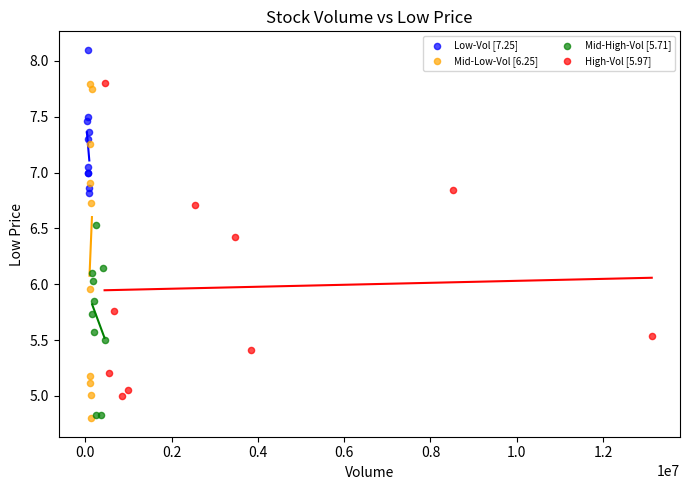

What are all the series names shown in the legend?

Low-Vol [7.25], Mid-Low-Vol [6.25], Mid-High-Vol [5.71], High-Vol [5.97]